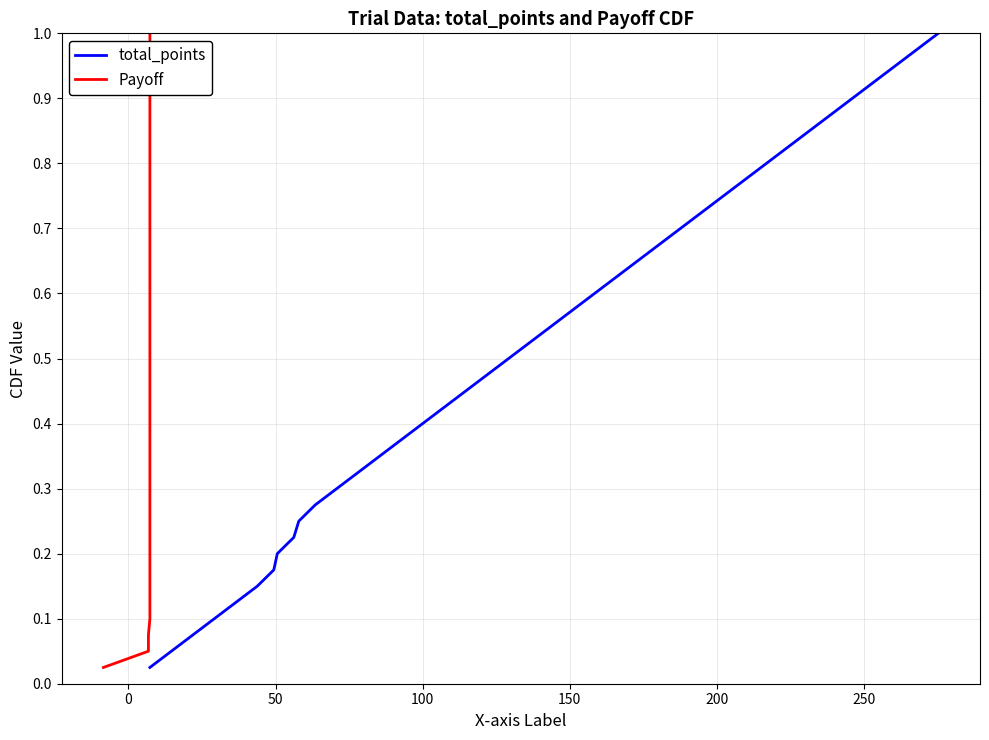

True or false: total_points and Payoff intersect in this chart.

False